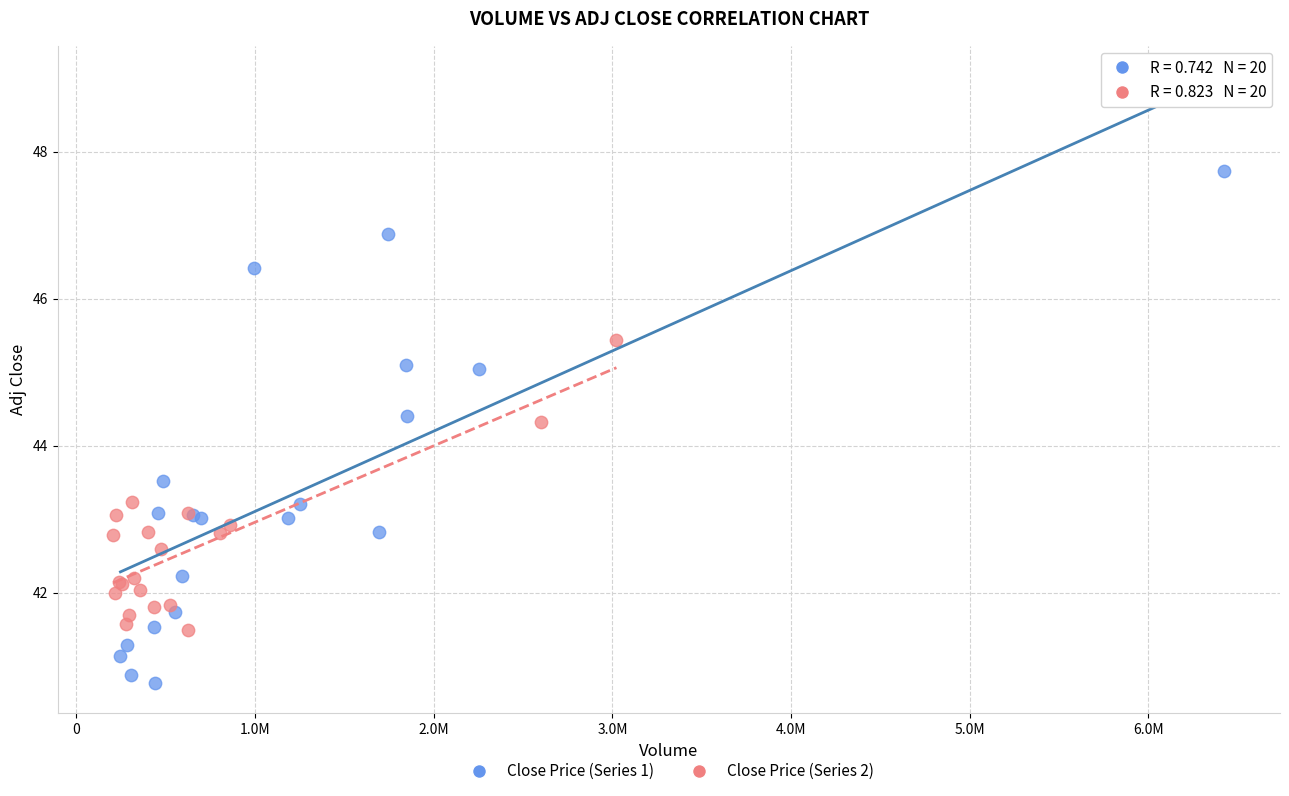

Which series reaches the maximum Y coordinate?

Close Price (Series 1)